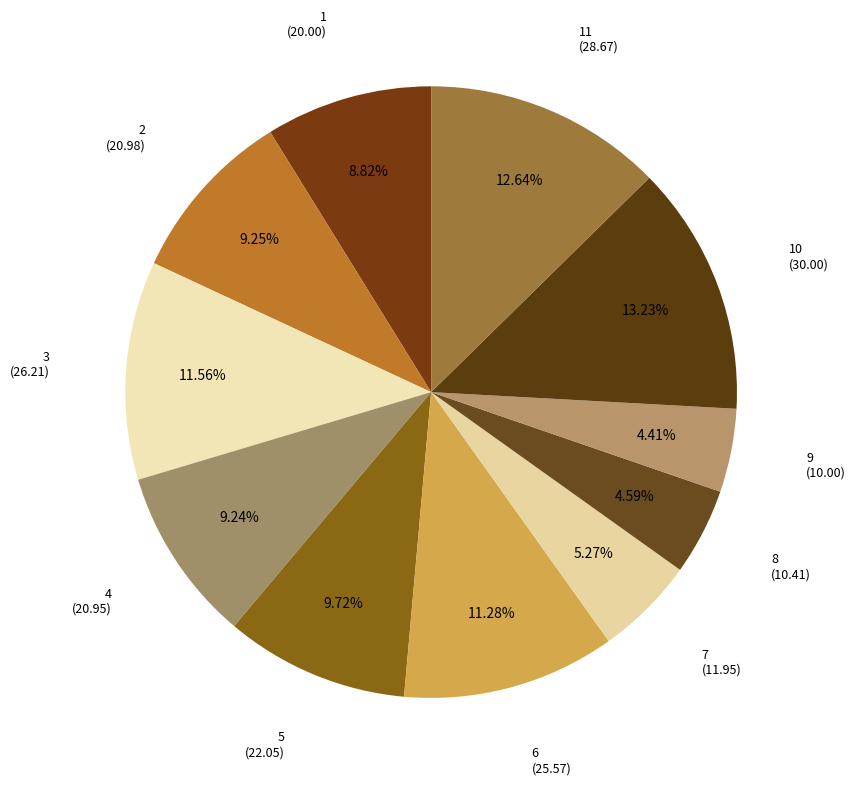

Count the number of slices in the pie.

11